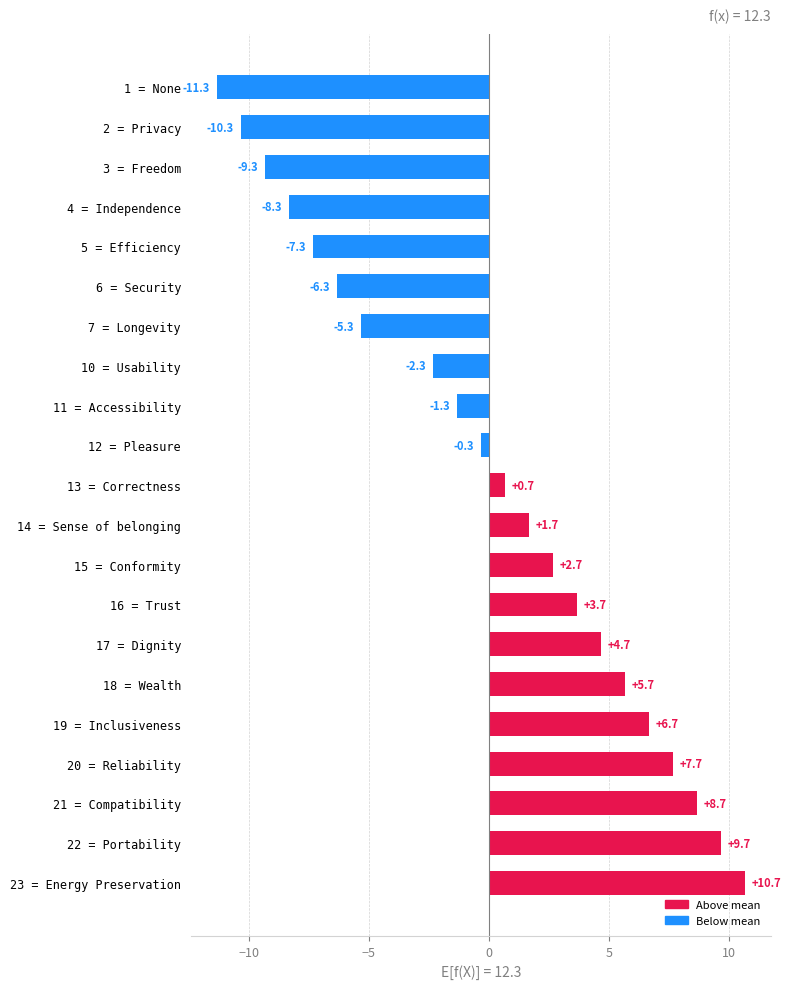

What value does the data have at 6 = Security?

-6.3